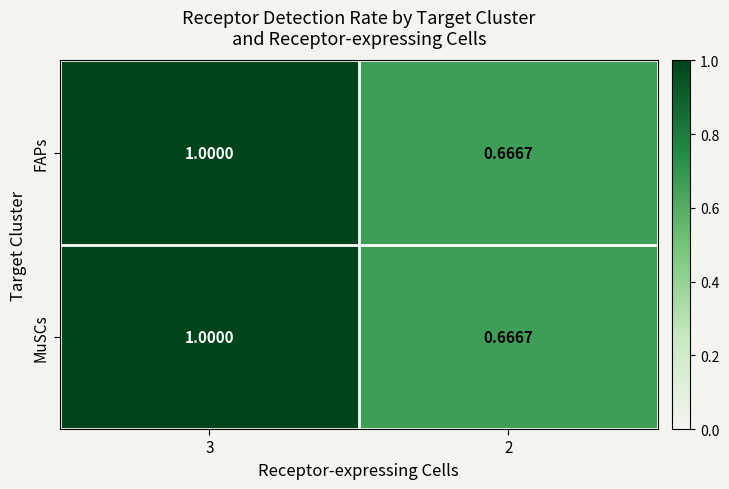

Is the value of FAPs at 2 greater than the value of MuSCs at 3?

No